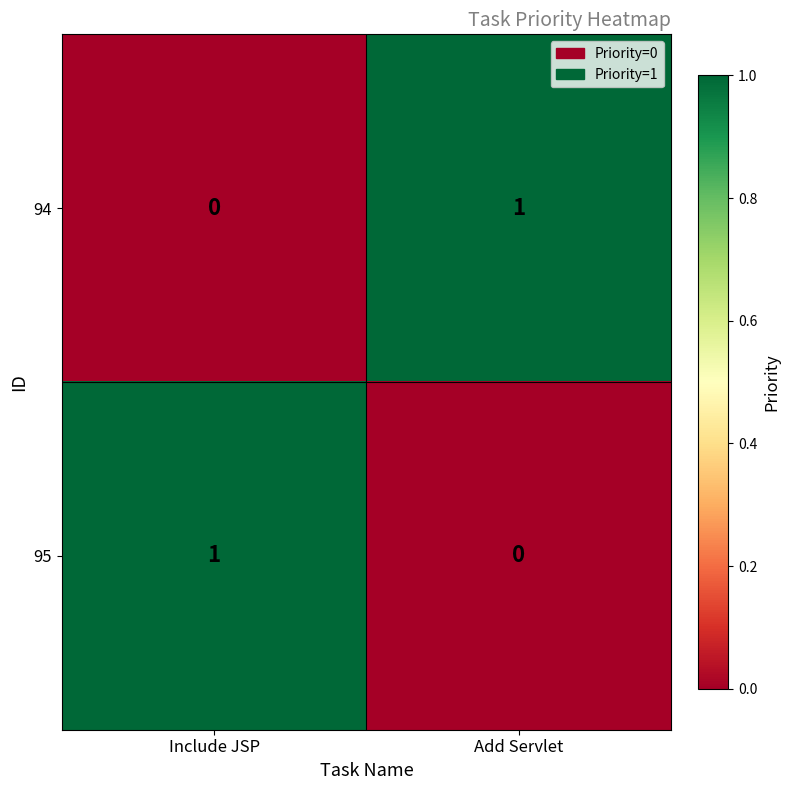

Where is 95 nearest to the value 0?

Add Servlet